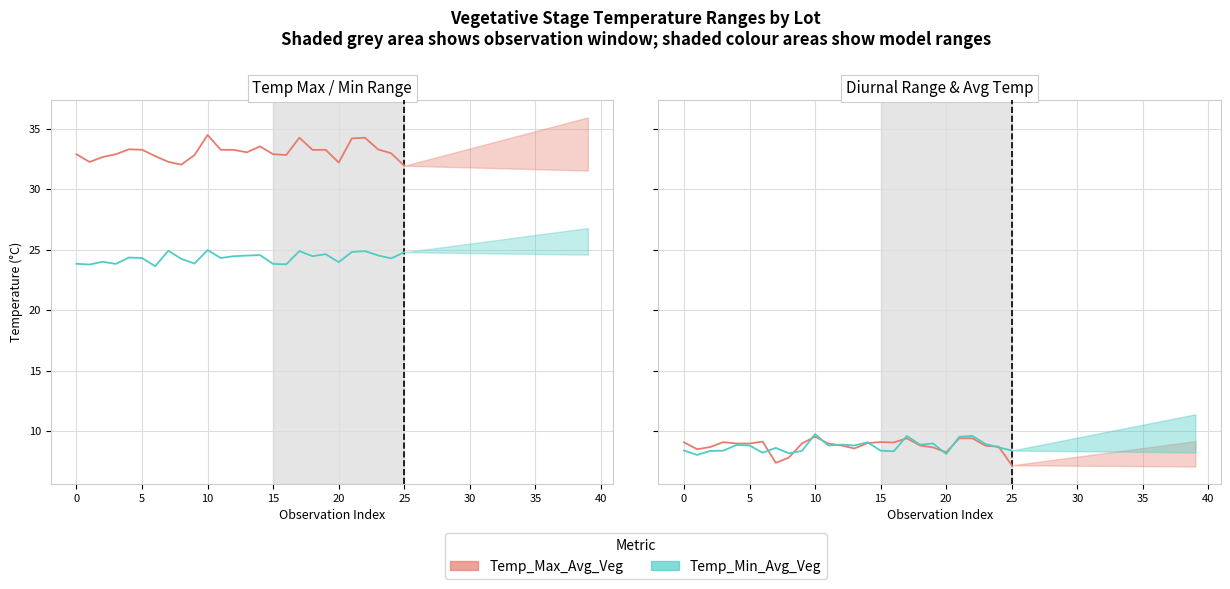

What is the label of the 24th point from the right?

5